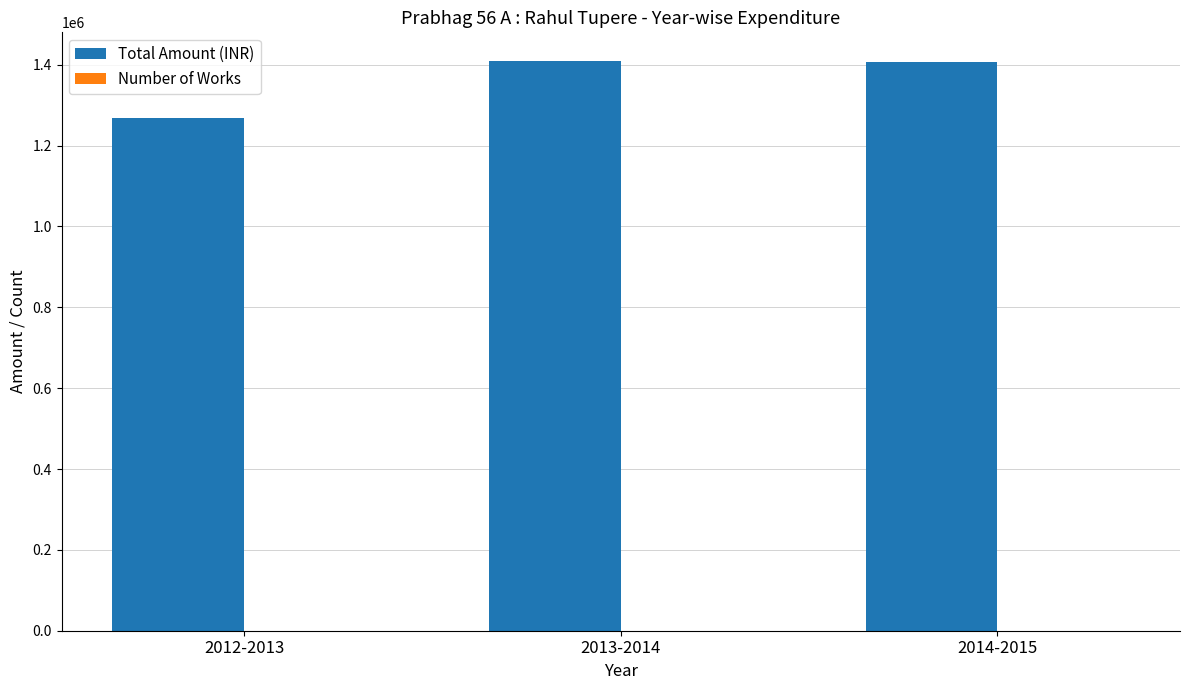

What is the total value across all series at 2013-2014?

1409828